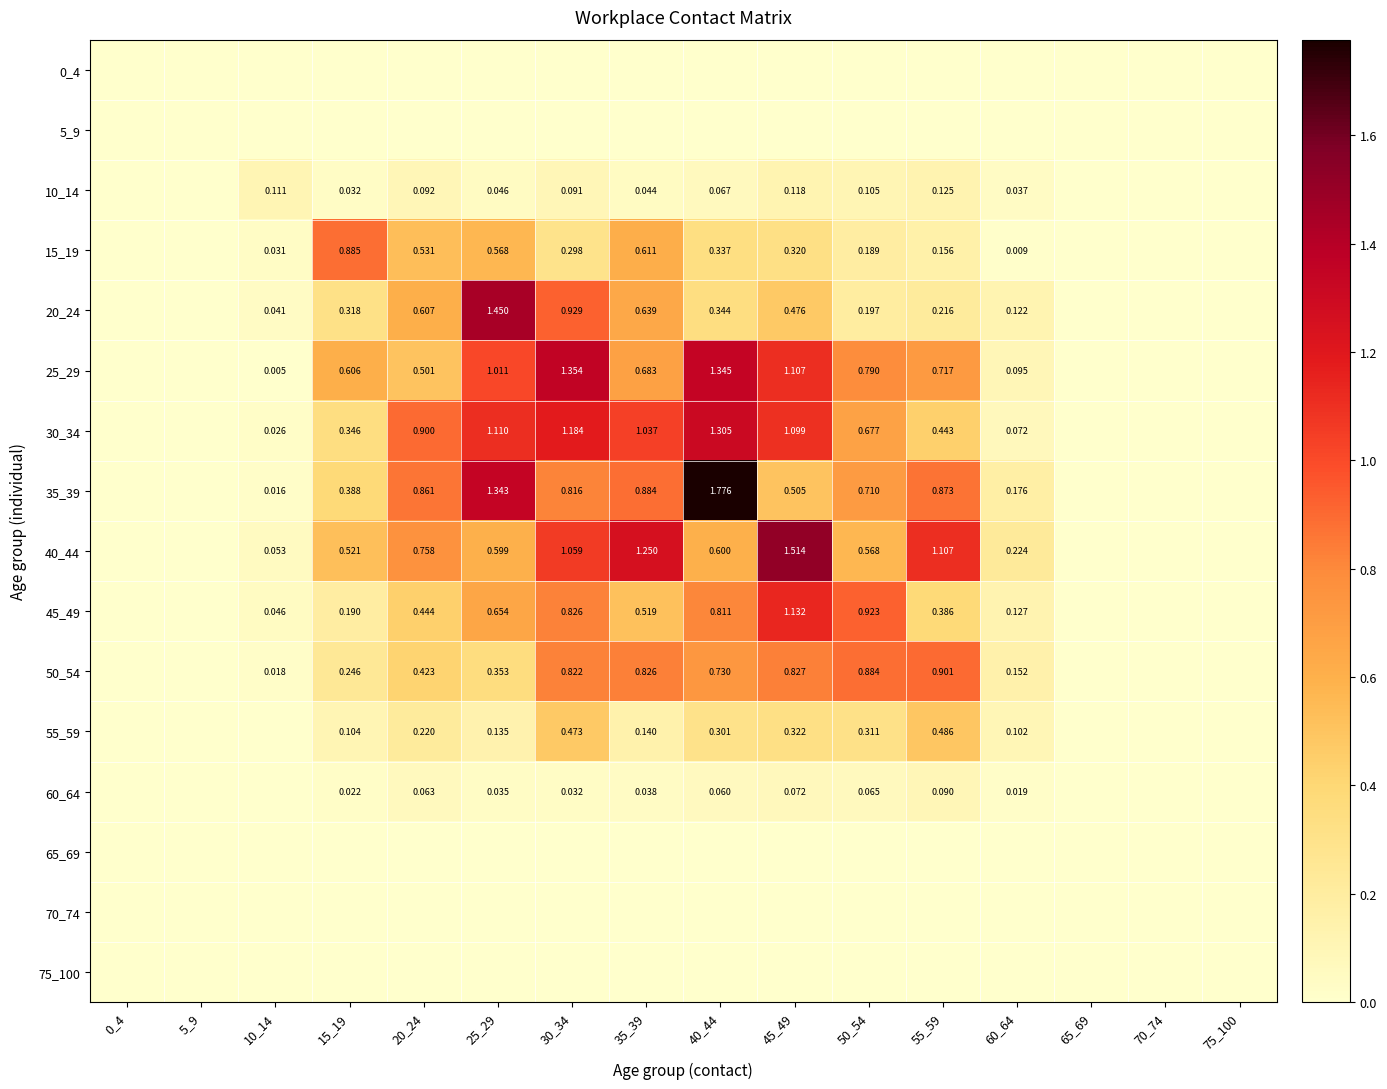

At which label is 60_64 closest to 0?

0_4